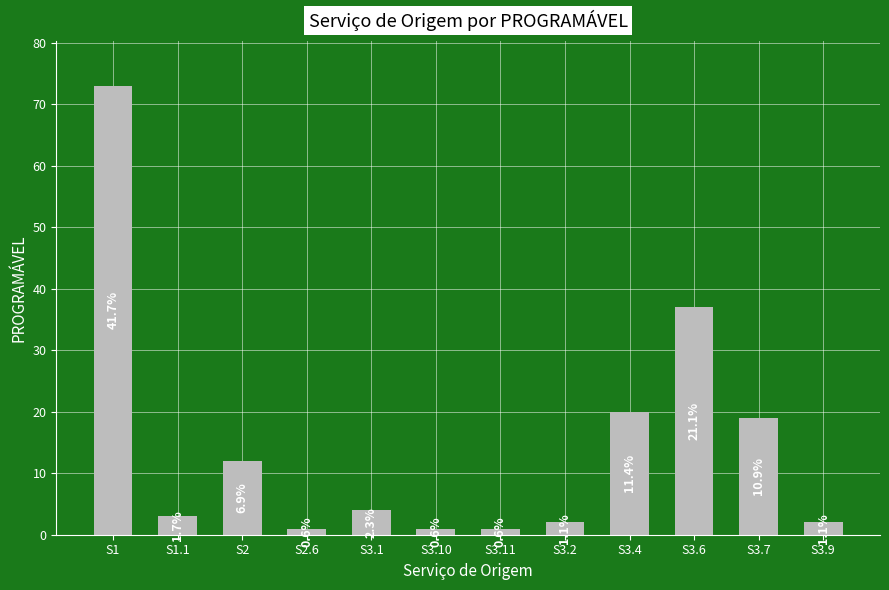

How many bars are there in total?

12